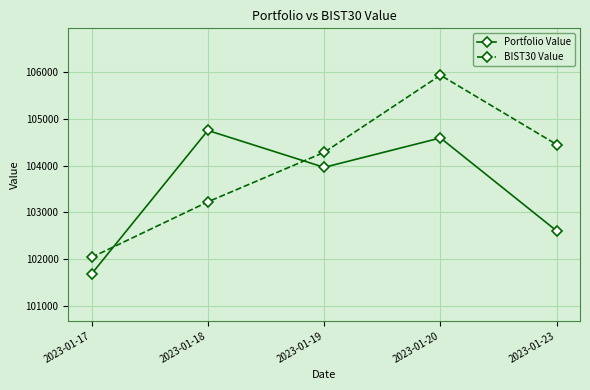

At which category does BIST30 Value reach its first local peak?

2023-01-20